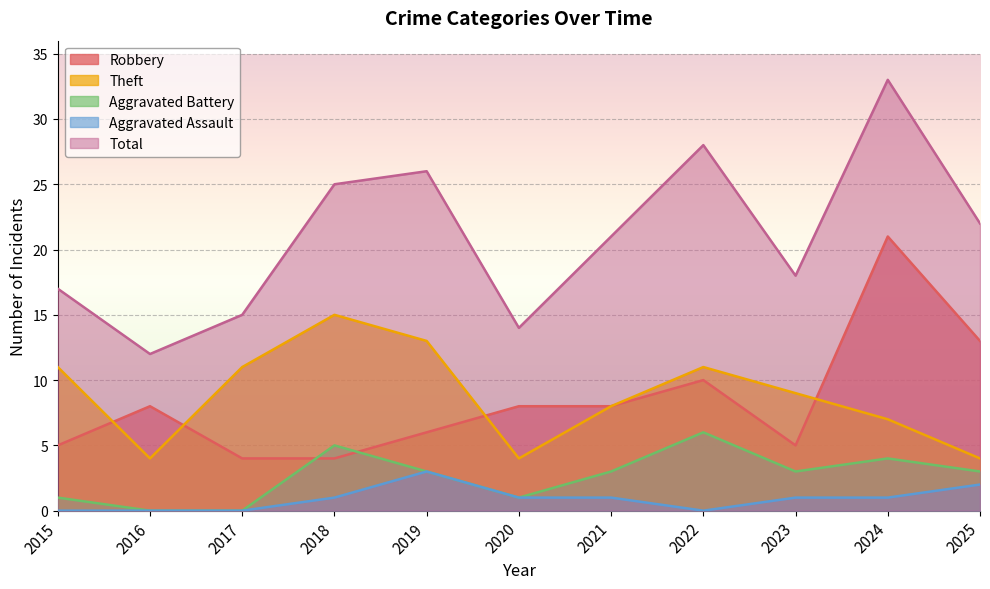

Which category has the lowest value in the Theft series?

2016